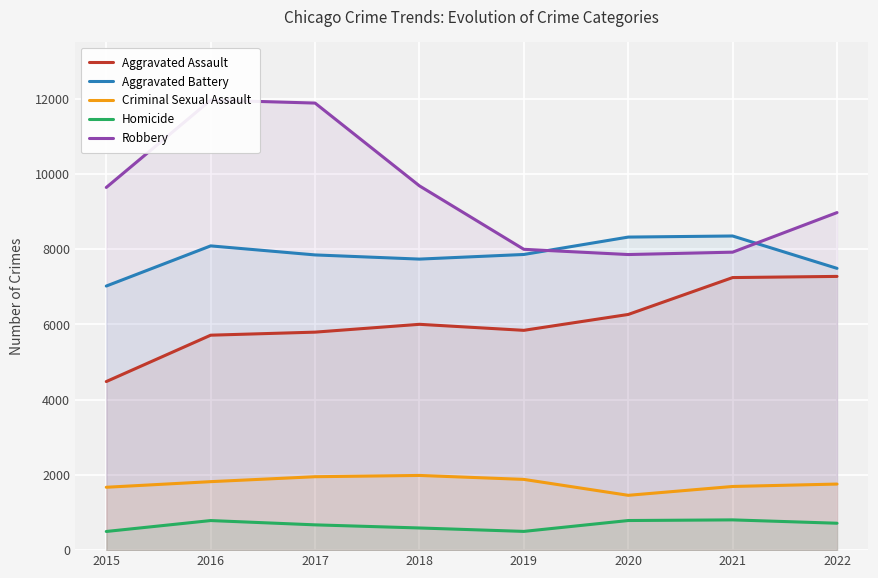

The Aggravated Battery series shows 7845 at 2017. True or false?

True